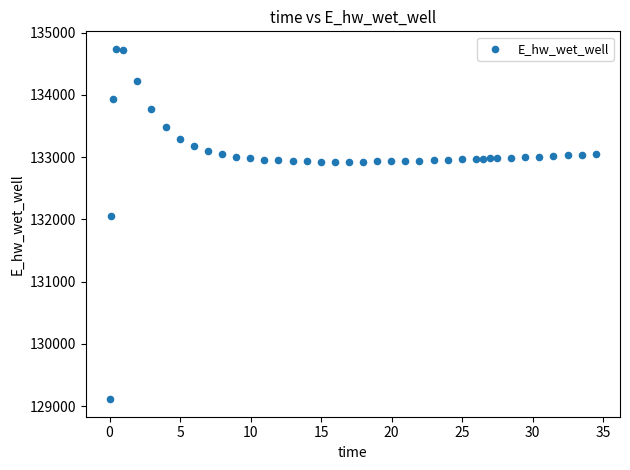

What is the range of Y values (max minus min)?

5627.8